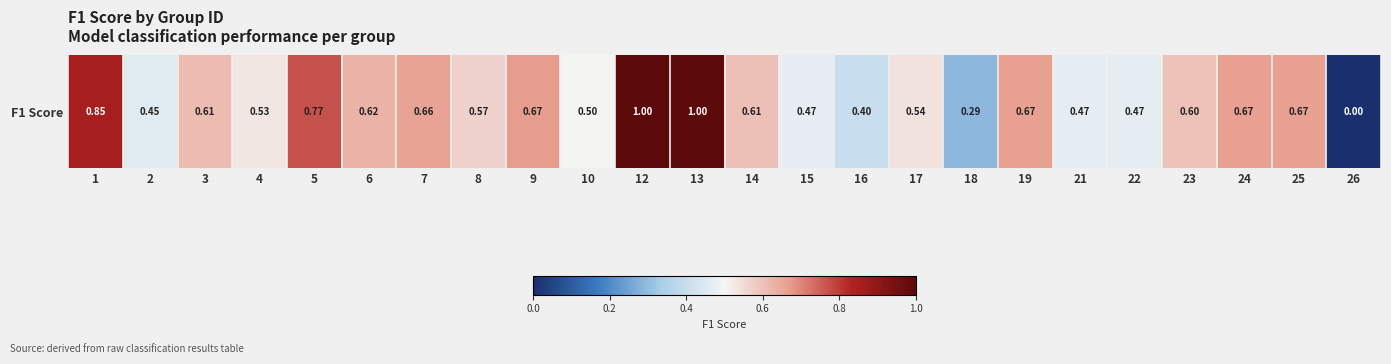

Which label corresponds to the largest value in the chart?

12